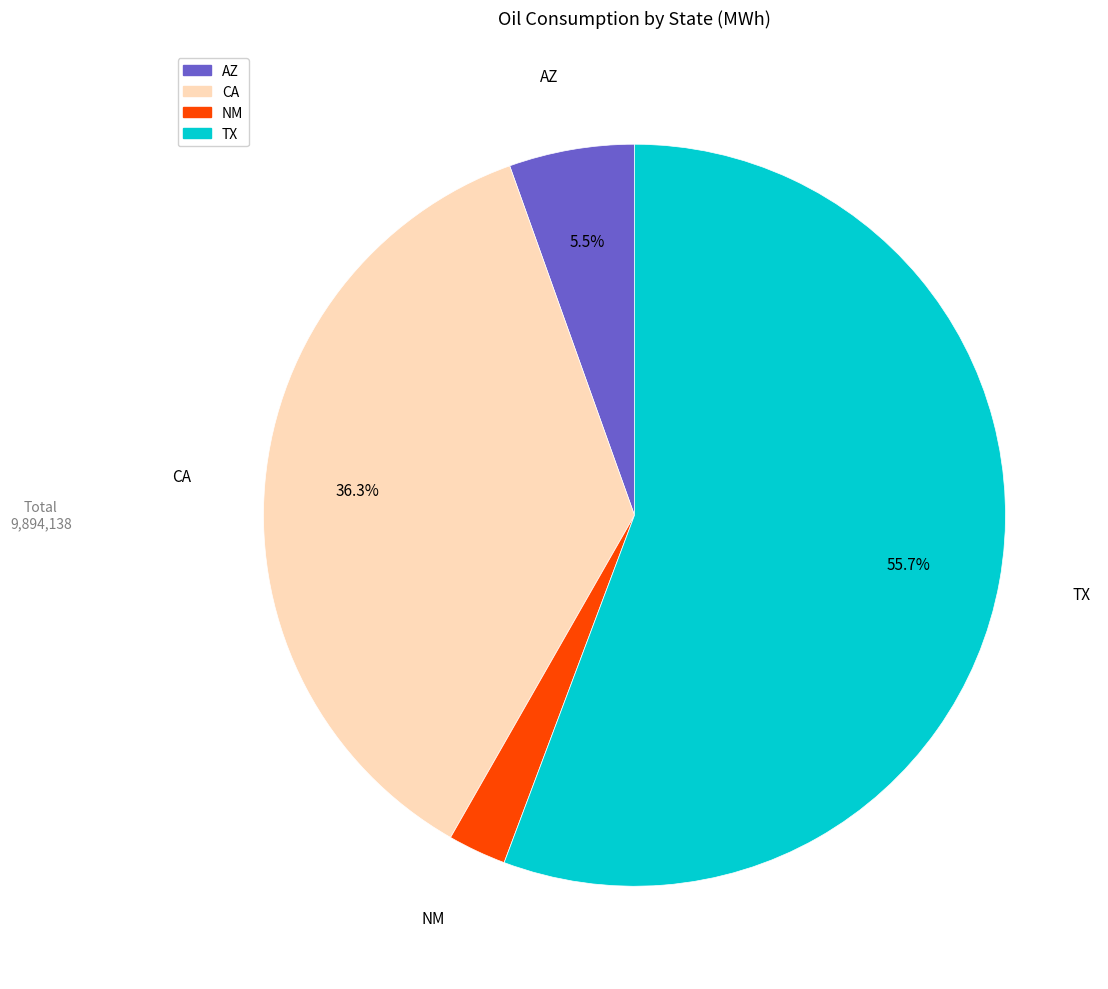

Rank the categories by value from lowest to highest.

NM, AZ, CA, TX